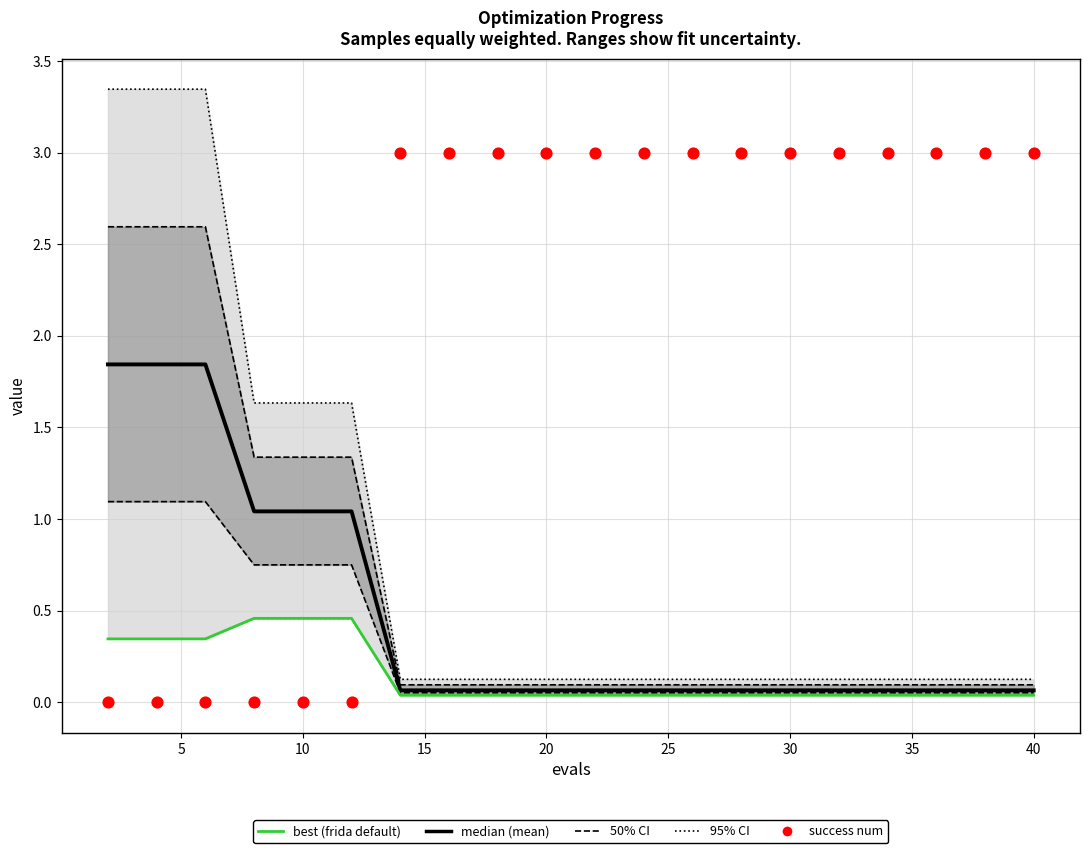

Which series has the largest Y range (max minus min)?

success num